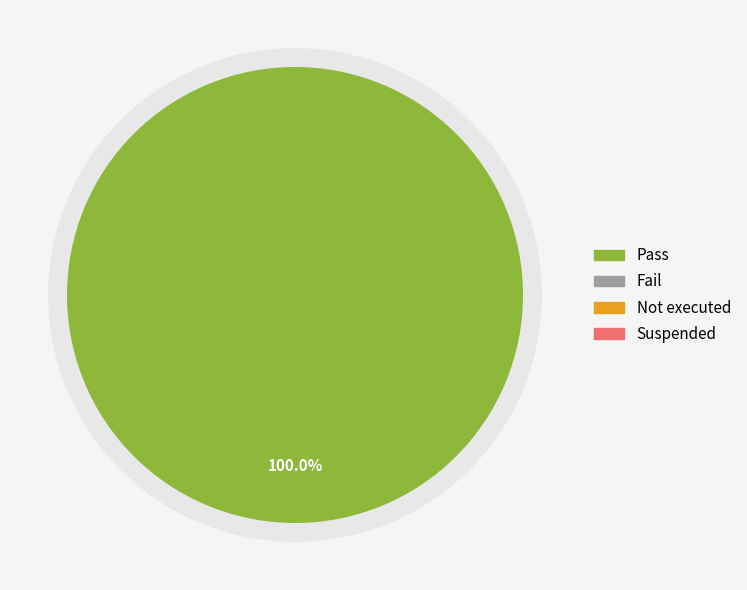

What is the smallest slice in the pie chart?

Not executed